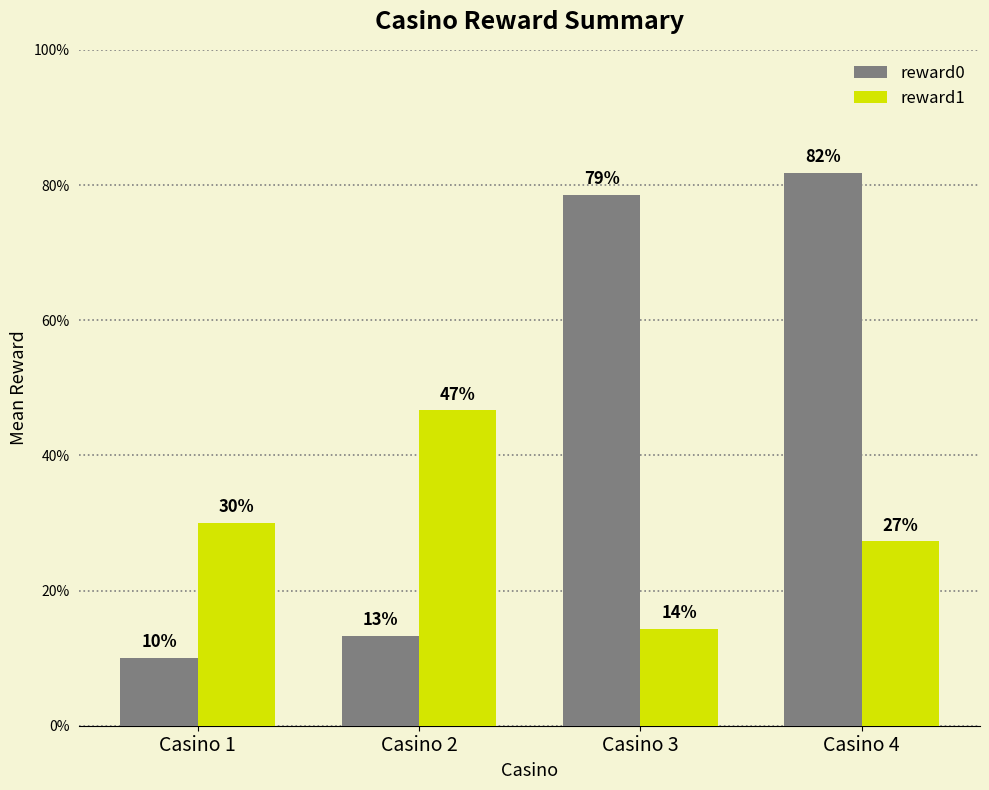

At how many categories does at least one series exceed 0?

4